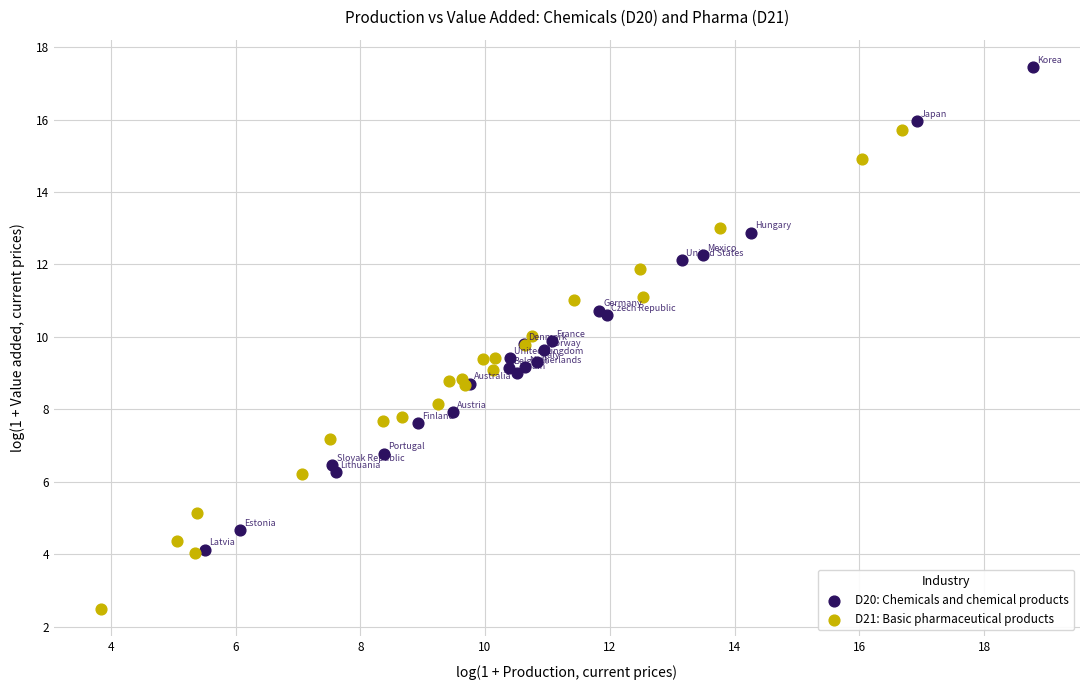

Which series reaches the minimum Y coordinate?

D21: Basic pharmaceutical products